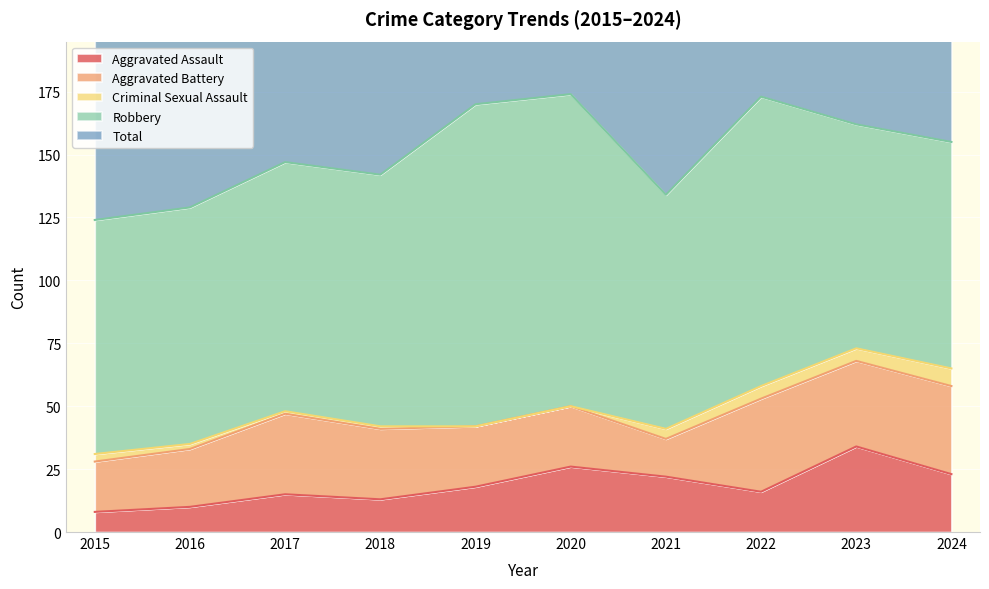

What is the difference between the maximum and second lowest values in the Robbery series?

38